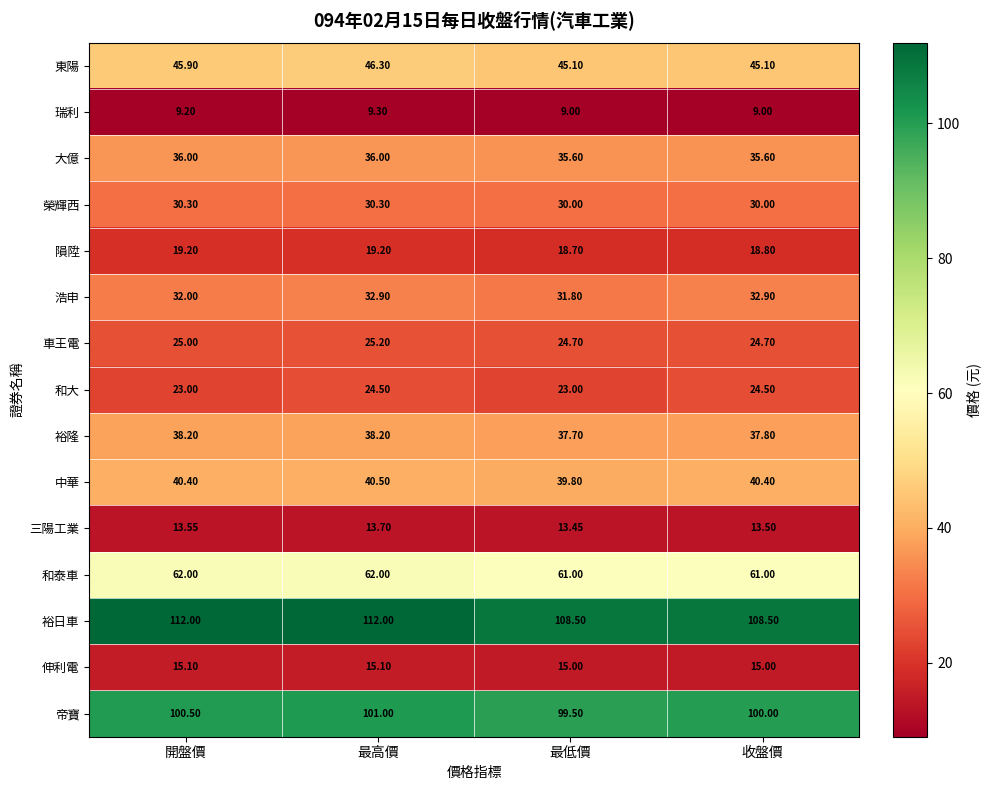

Which series has the widest spread of values?

裕日車